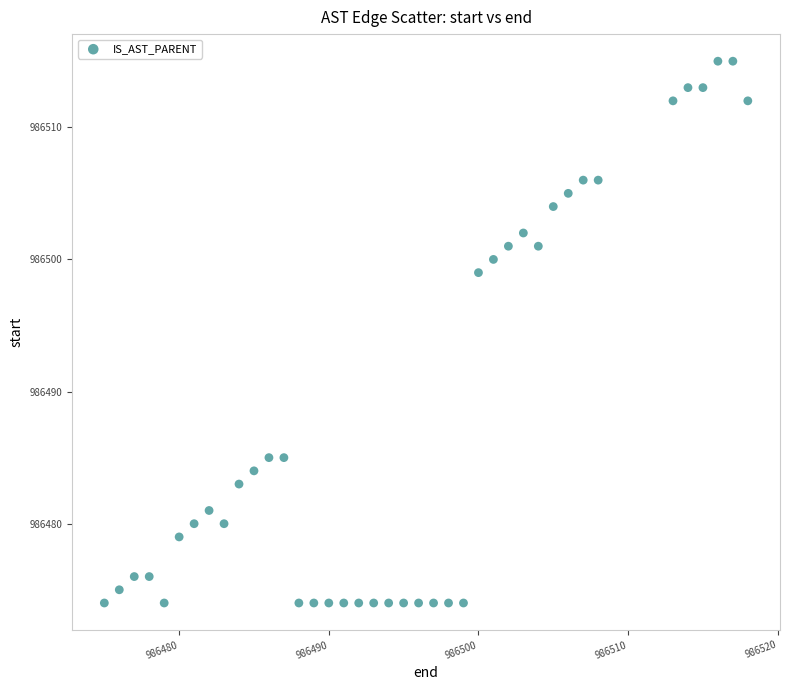

What Y value in the scatter plot is closest to 986494?

986499